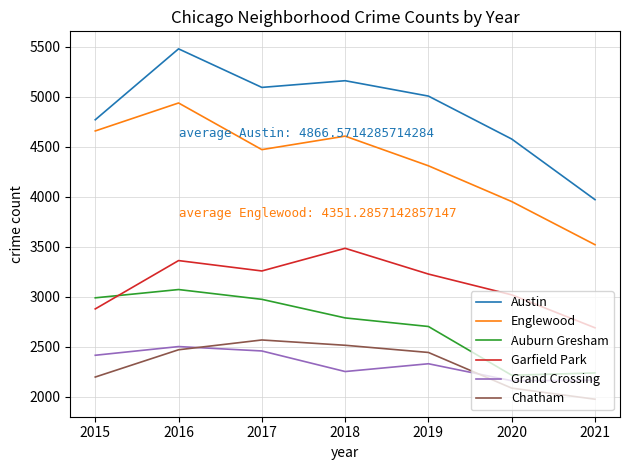

Does the chart display data point markers on the line(s)?

No